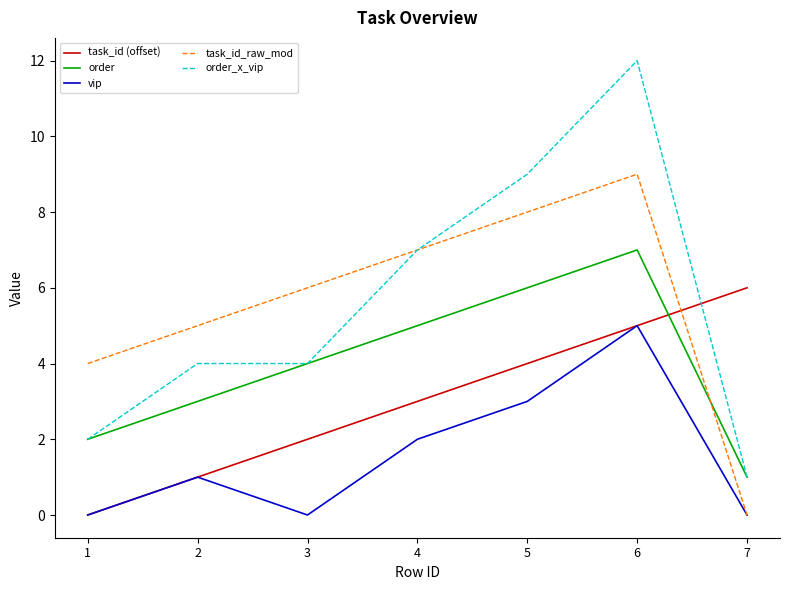

What is the difference between the task_id (offset) values at 2 and 7?

5